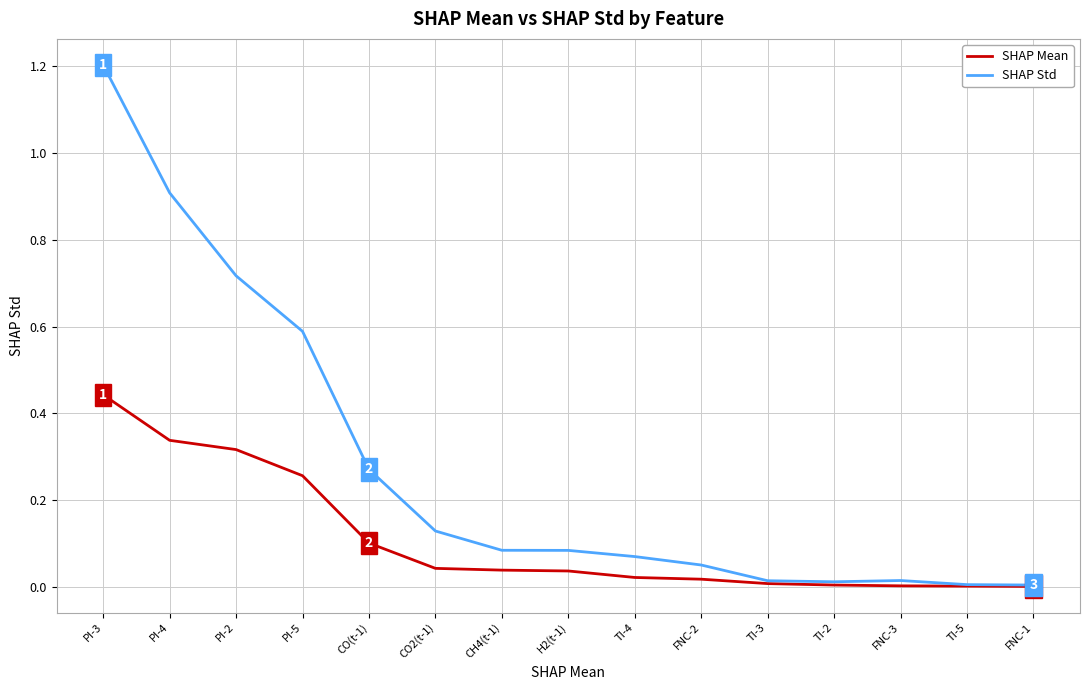

Which series has the largest total across all categories?

SHAP Std